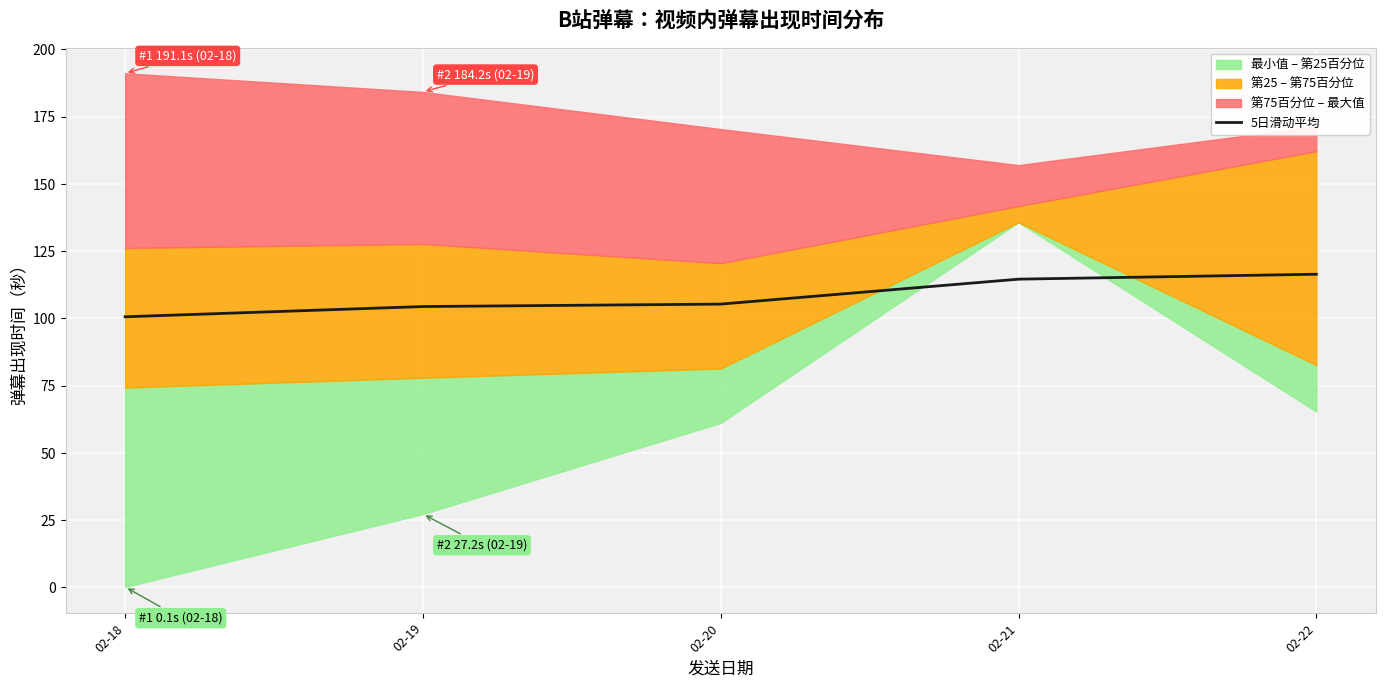

What is the value of the 5th point from the left?

116.4